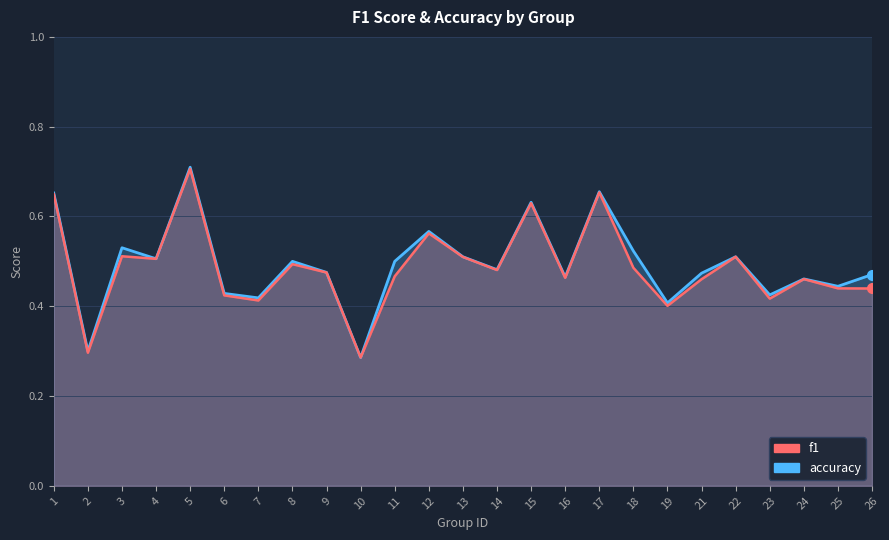

What is the average value of the f1 series?

0.5